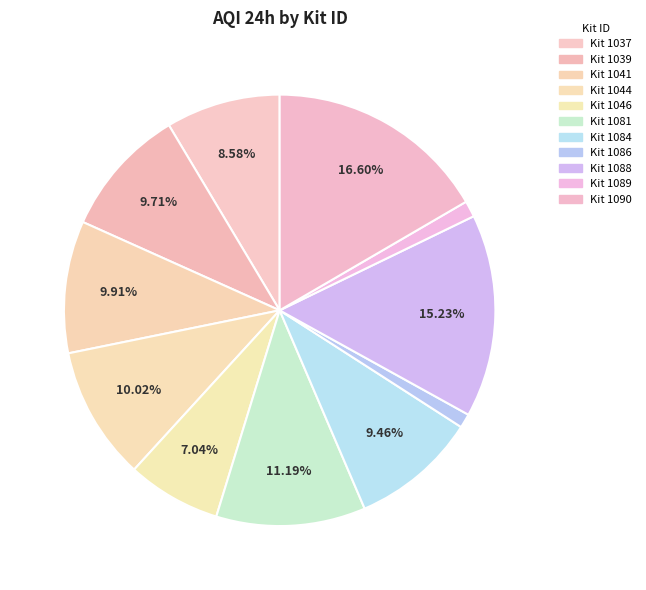

To the nearest percent, what is the difference between the largest and smallest slice percentages?

16%